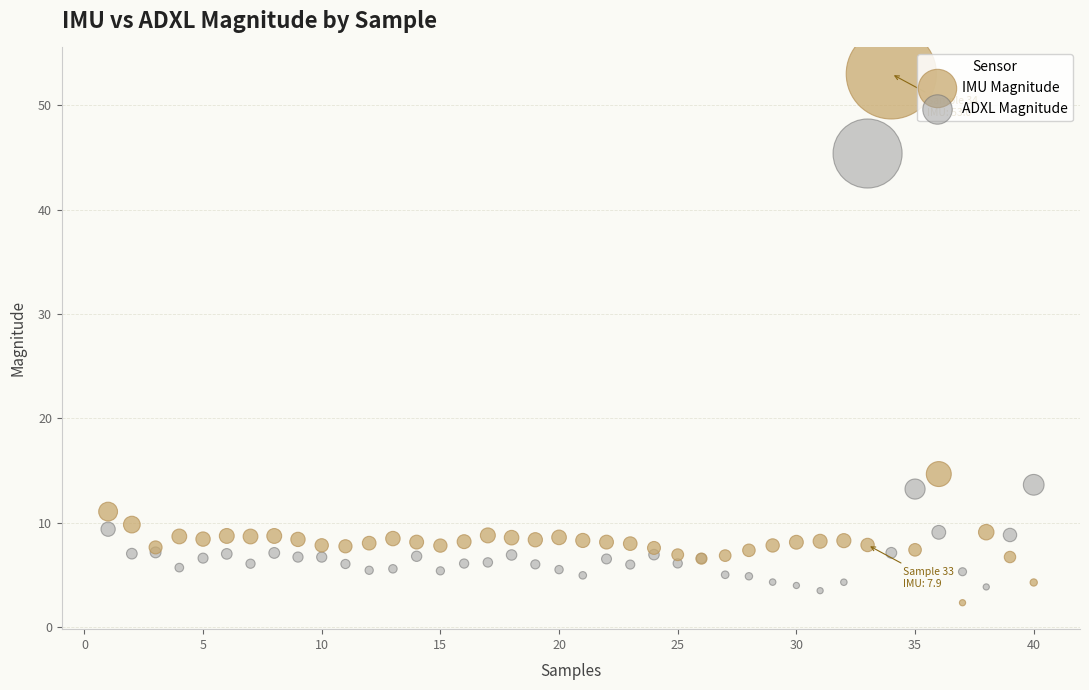

What are all the series names shown in the legend?

IMU Magnitude, ADXL Magnitude